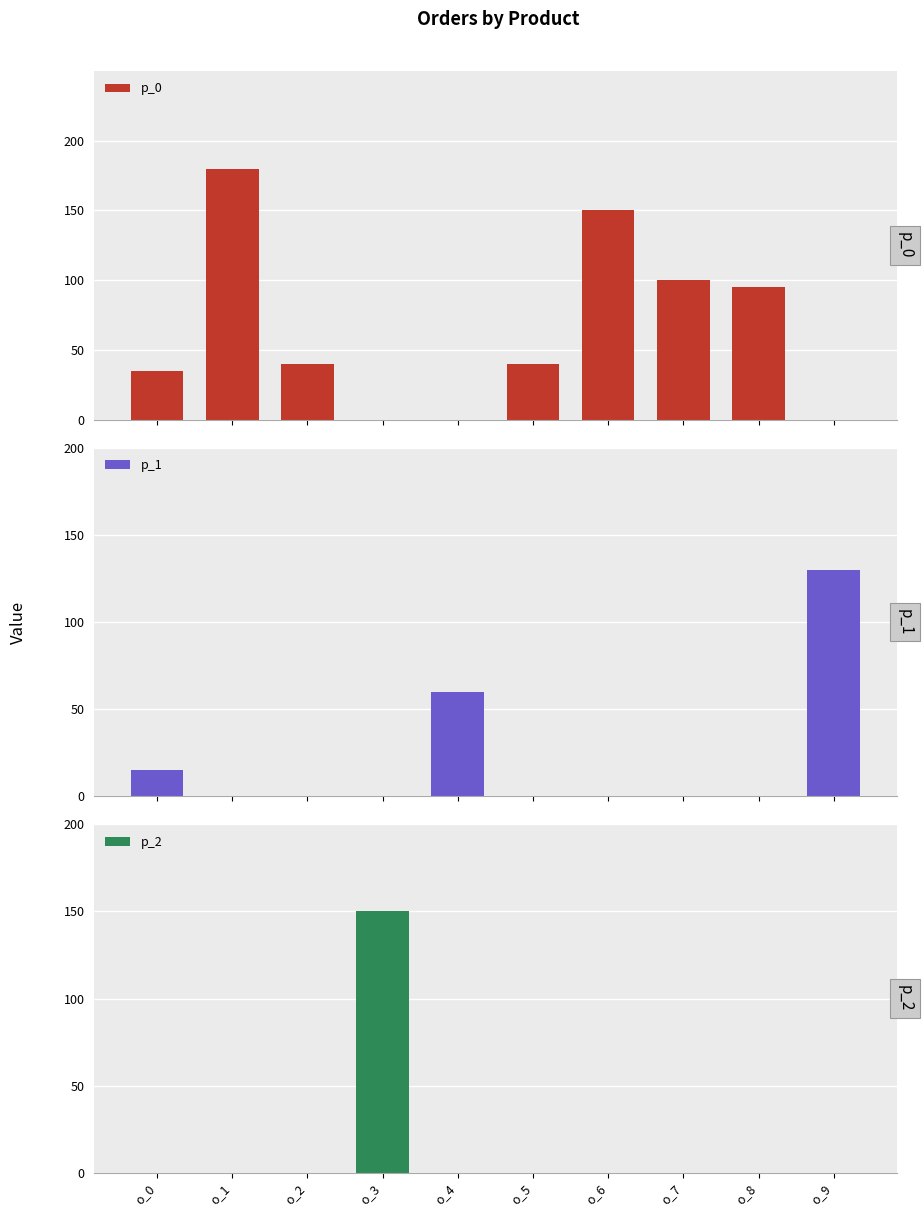

Between o_1 and o_2, which is larger?

o_1